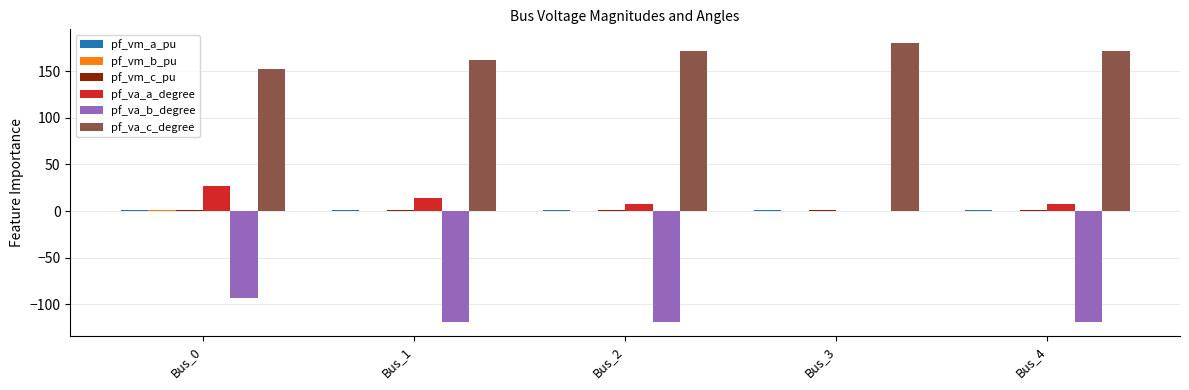

The value of pf_va_b_degree at Bus_4 is -27.8. True or false?

False